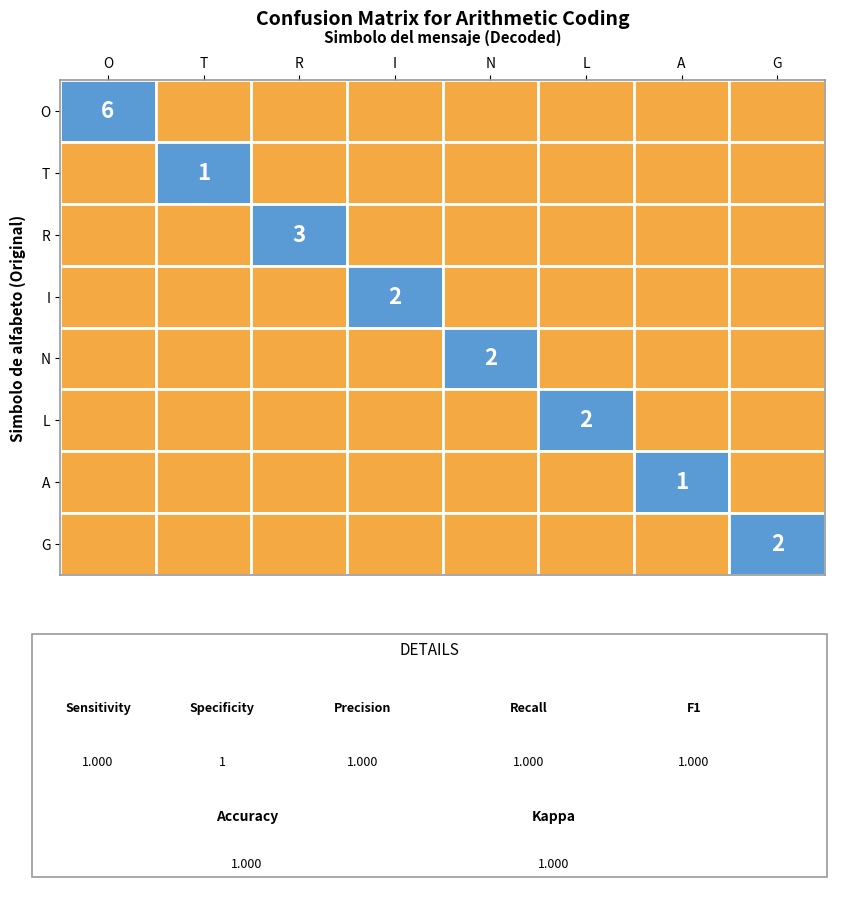

Which label corresponds to the smallest value in the chart?

T